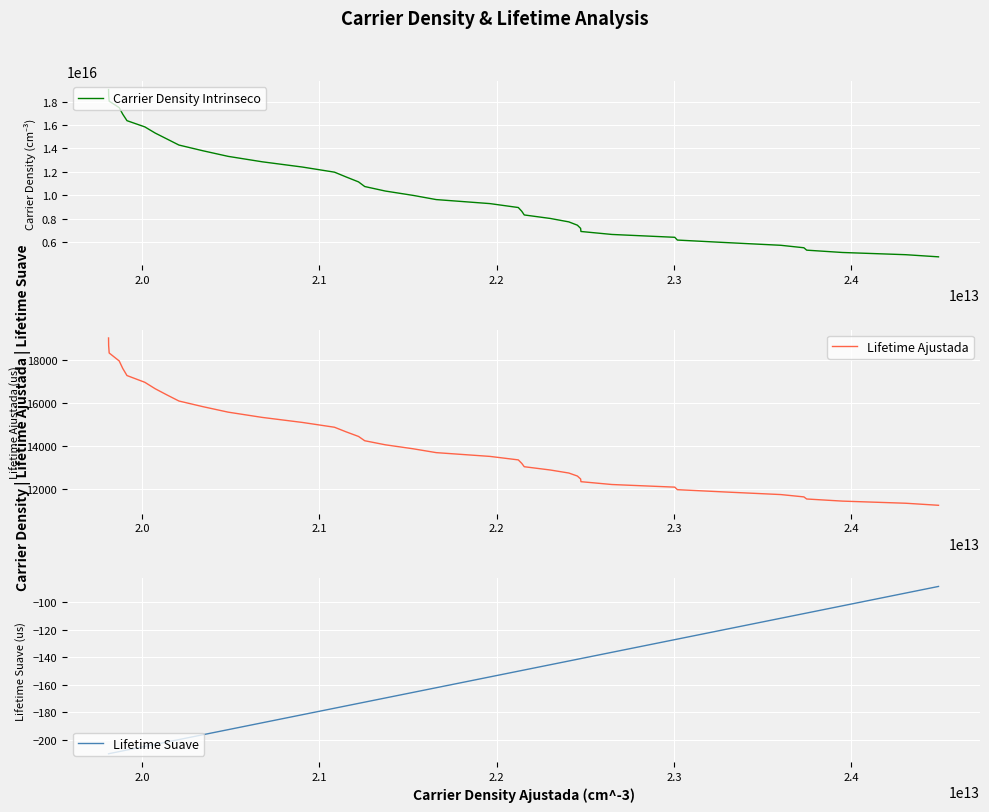

Reading left to right, what are all the values shown in this chart?

Carrier Density Intrinseco: 19028874139016000.0	18560617792881460.0	18034465419420920.0	17483298134677760.0	16920215141381020.0	16371970838560930.0	15841643476582620.0	15313632463054420.0	14796204967367330.0	14291552568552550.0	13801739699170450.0	13326134009621690.0	12862901048696080.0	12415646700620050.0	11978300457417180.0	11558115128164300.0	11148471478032120.0	10752336708993140.0	10368466890293430.0	9997625784097414.0	9638906265104632.0	9295546940207924.0	8960721432984373.0	8639327131494602.0	8327533976135354.0	8027460882181143.0	7735339168148767.0	7452490320842504.0	7182561489375229.0	6916786564156993.0	6663370531307769.0	6420182692999252.0	6184200549768909.0	5956421471837063.0	5738086785566467.0	5527577220691641.0	5322655654098364.0	5124393114248668.0	4935289937821331.0	4752718558239399.0
Lifetime Ajustada: 19048.5	18699.8	18347.4	17977.0	17624.8	17295.2	16980.4	16678.3	16383.9	16106.2	15841.6	15586.8	15341.6	15106.9	14882.5	14661.6	14453.0	14252.6	14063.6	13877.7	13697.6	13521.5	13358.6	13195.4	13039.8	12886.7	12745.1	12604.7	12467.1	12341.8	12209.4	12086.7	11968.7	11851.7	11740.1	11631.6	11533.5	11434.6	11335.1	11239.5
Lifetime Suave: -210.3	-210.3	-210.2	-208.7	-208.2	-207.6	-205.0	-203.5	-201.7	-200.0	-196.4	-192.7	-187.7	-181.8	-177.1	-175.4	-173.6	-172.7	-169.7	-165.6	-162.2	-154.3	-150.1	-149.6	-149.2	-145.4	-142.7	-141.4	-141.0	-140.9	-136.4	-127.1	-126.7	-119.1	-111.5	-108.1	-107.7	-102.5	-93.2	-88.4